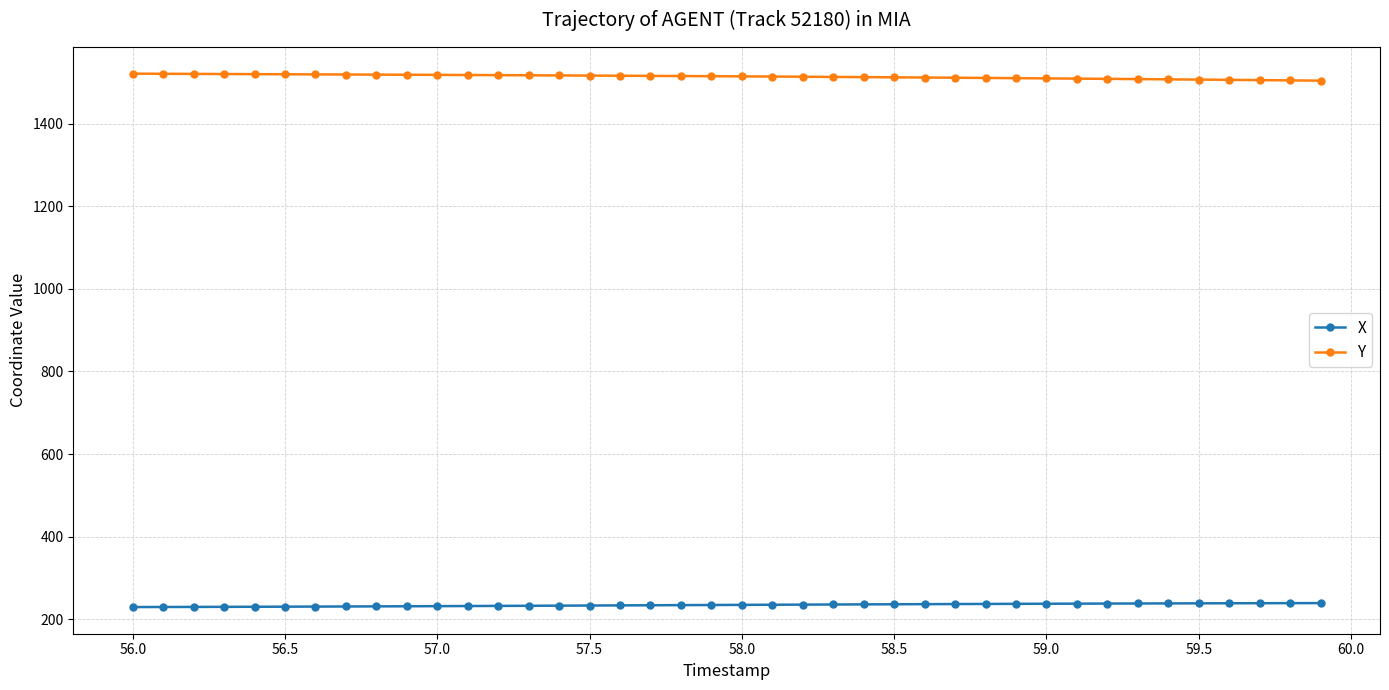

What is the minimum value for X?

229.3